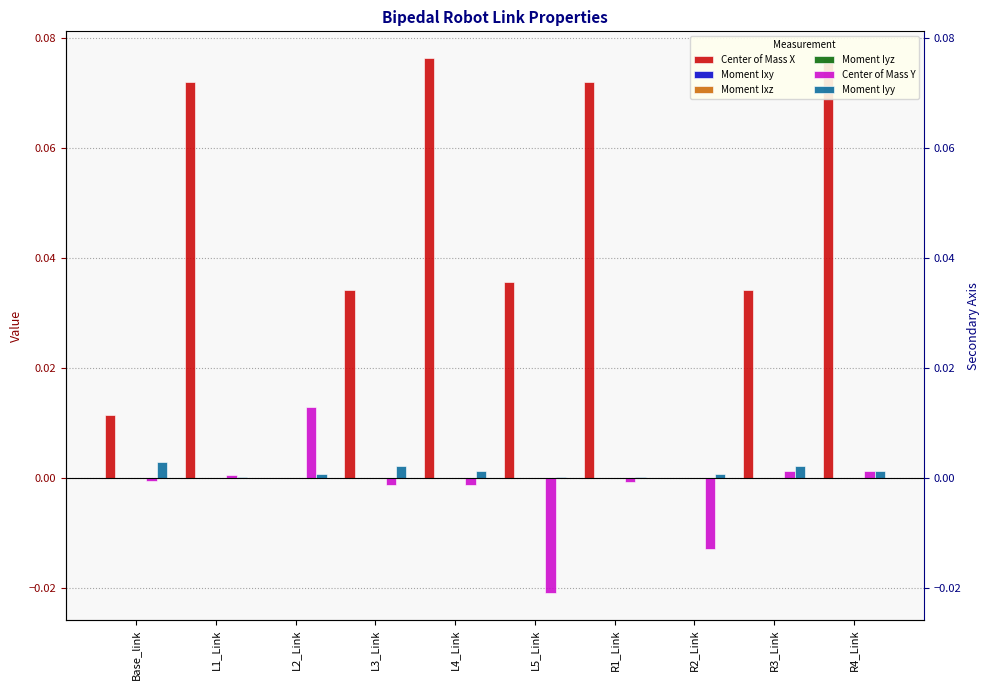

List the series in order of their peak value, highest first.

Center of Mass X, Center of Mass Y, Moment Iyy, Moment Iyz, Moment Ixy, Moment Ixz